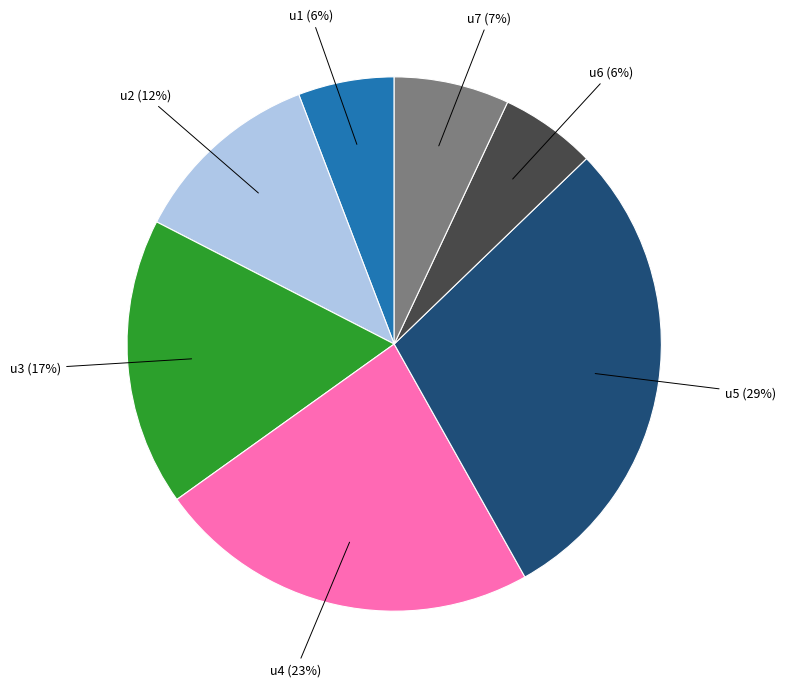

Is there a majority slice in this chart?

No